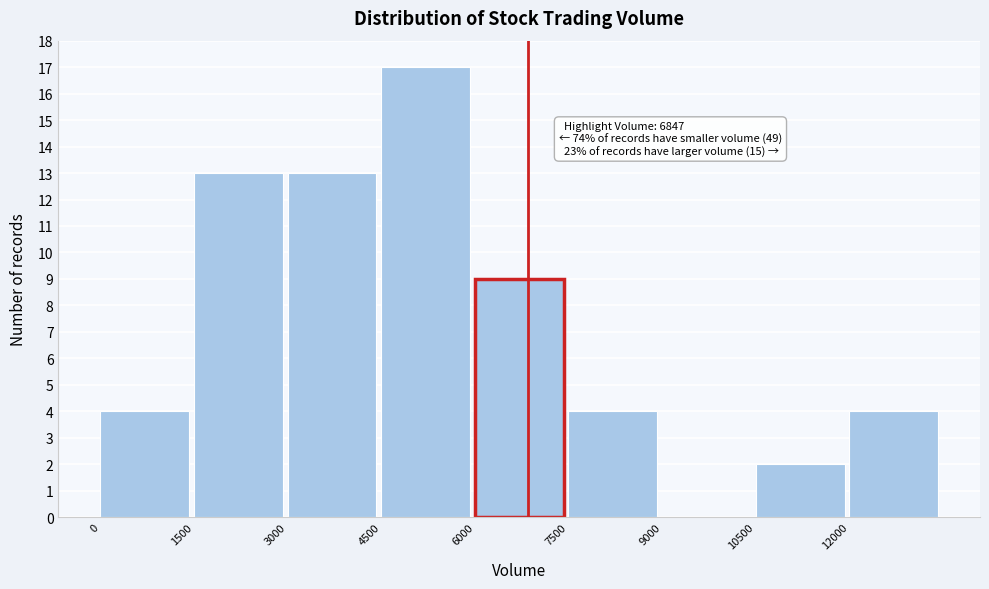

Which range on the x-axis has the tallest bar?

4500 to 6000